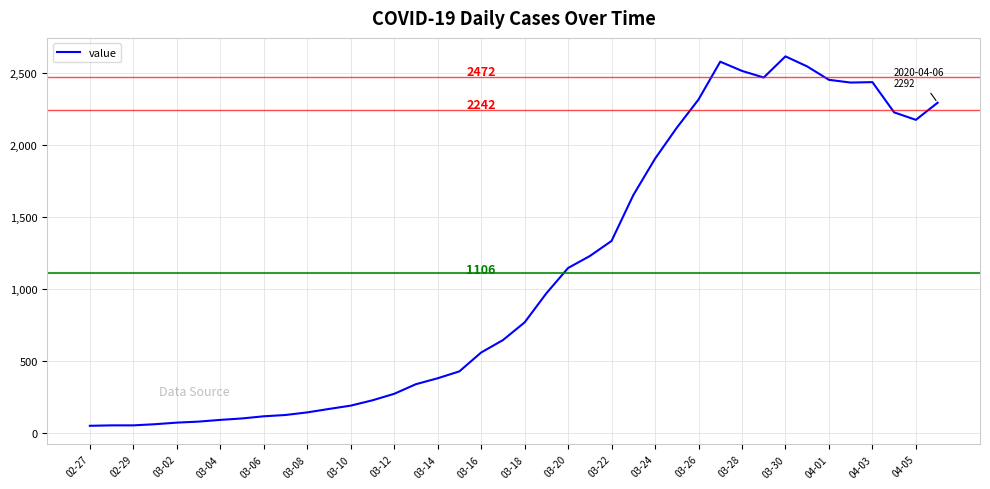

What is the greatest value displayed?

2614